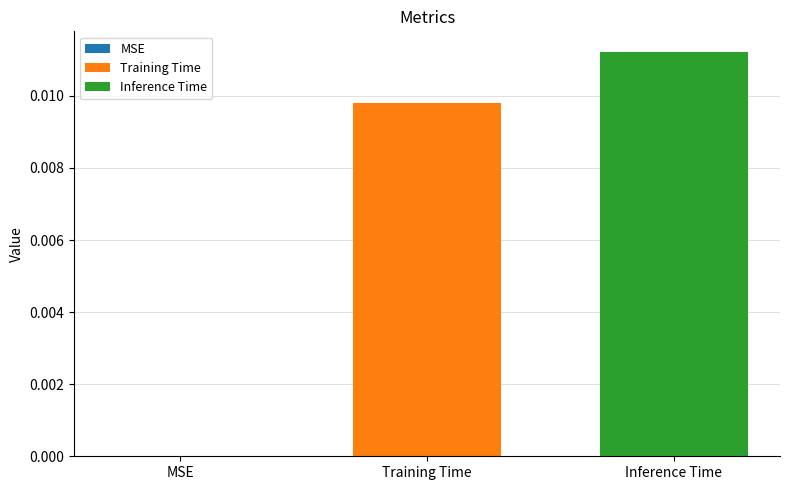

How many data points does each series have?

1